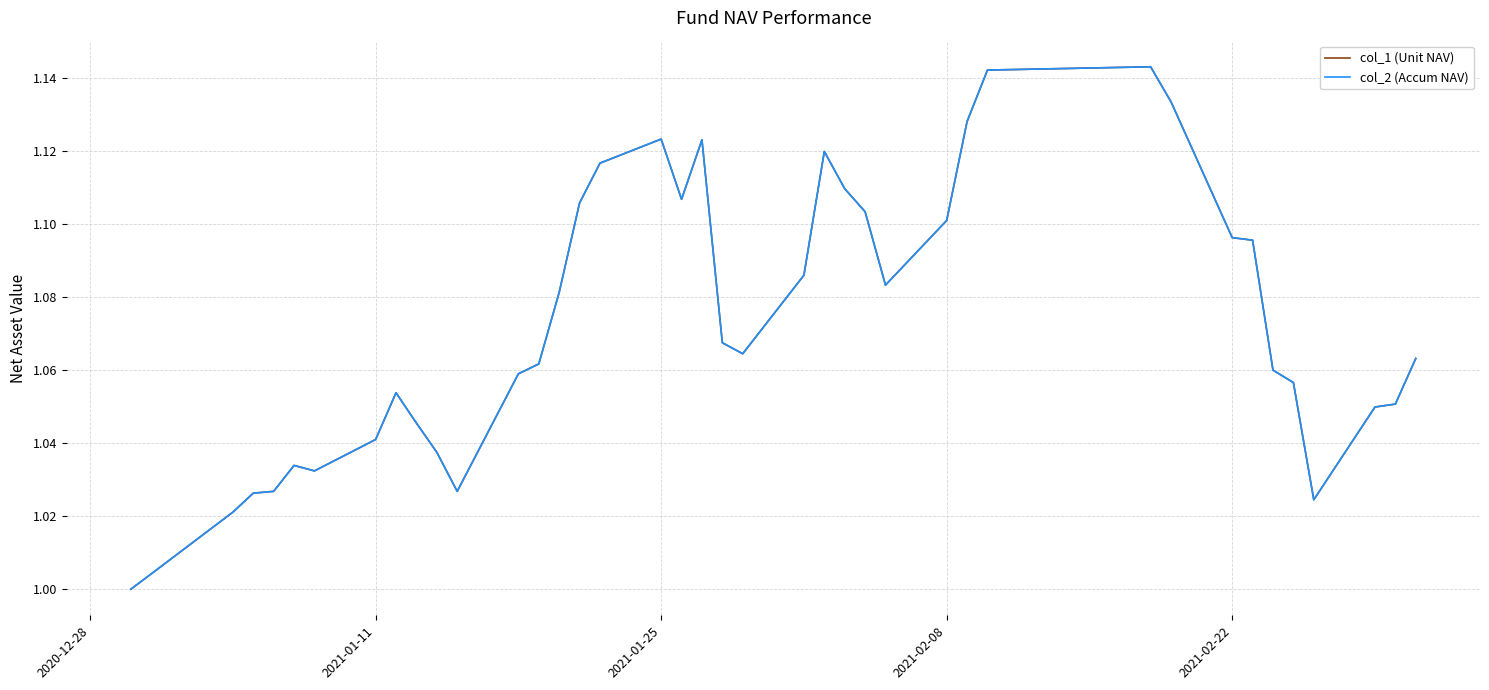

Does the chart have visible grid lines?

Yes